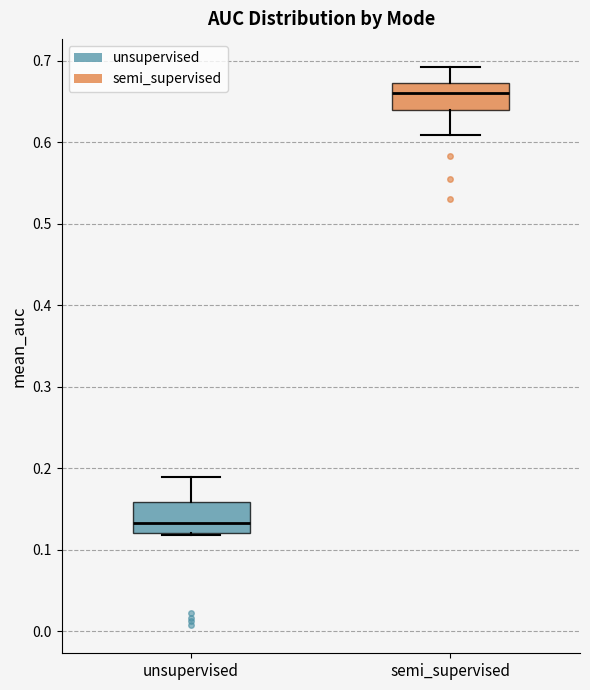

Reading left to right, transcribe this box plot: for each box, give where its median line is, the range the box spans, and where its two whiskers end, as read against the y-axis. The values are not printed on the chart, so give them approximately, as read against the axis.

unsupervised: median 0.13, box 0.12 to 0.16, whiskers 0.12 to 0.19
semi_supervised: median 0.66, box 0.64 to 0.67, whiskers 0.61 to 0.69